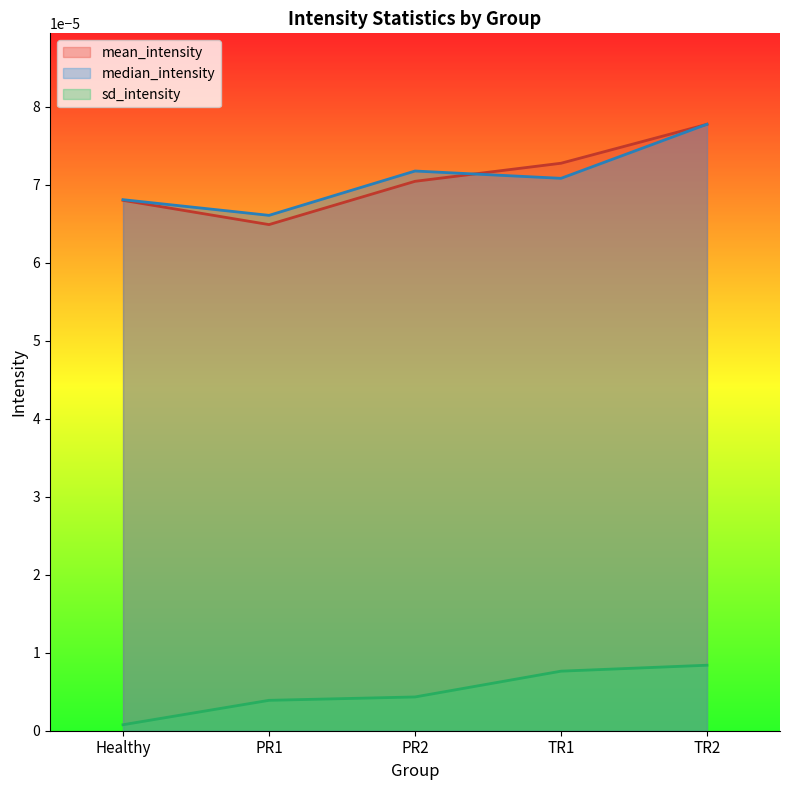

Which series has the widest spread of values?

mean_intensity